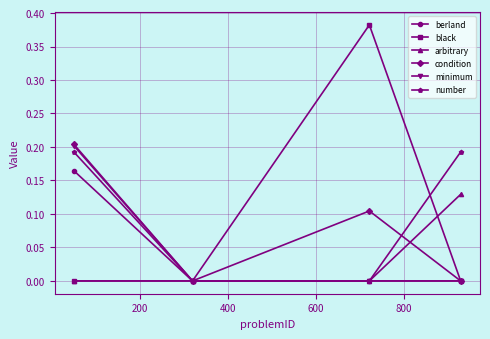

Which series has the widest spread of values?

black